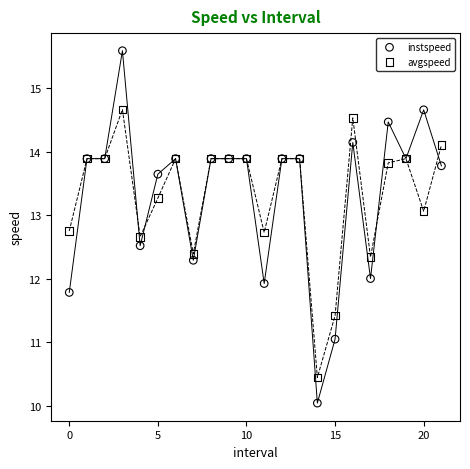

Which series reaches the minimum Y coordinate?

instspeed